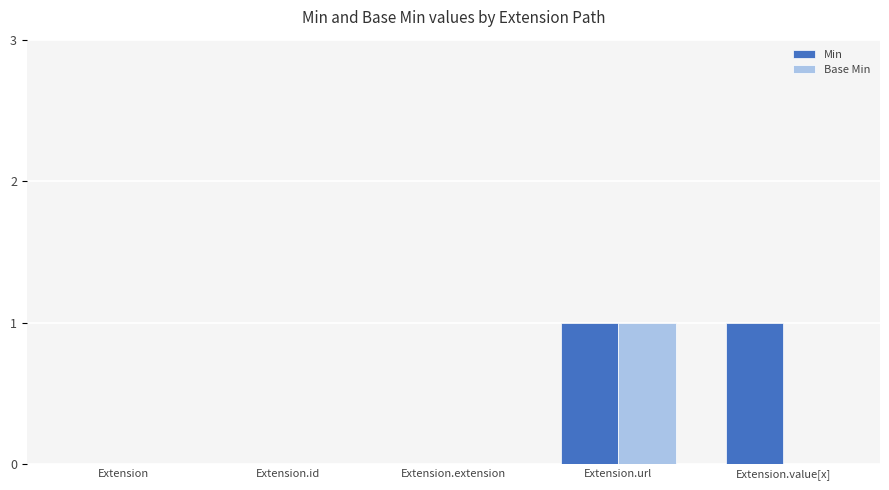

True or false: Base Min has a value of 0 at Extension.extension.

True